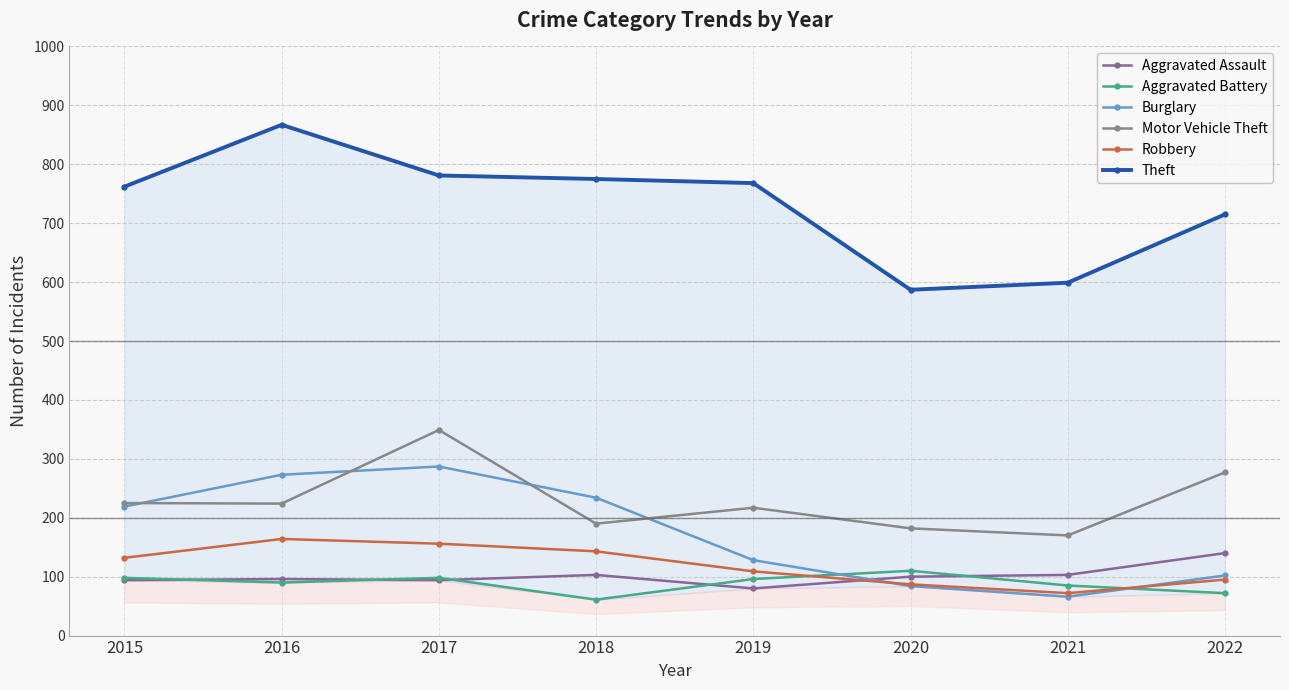

Is this an area chart (filled region under the line)?

No